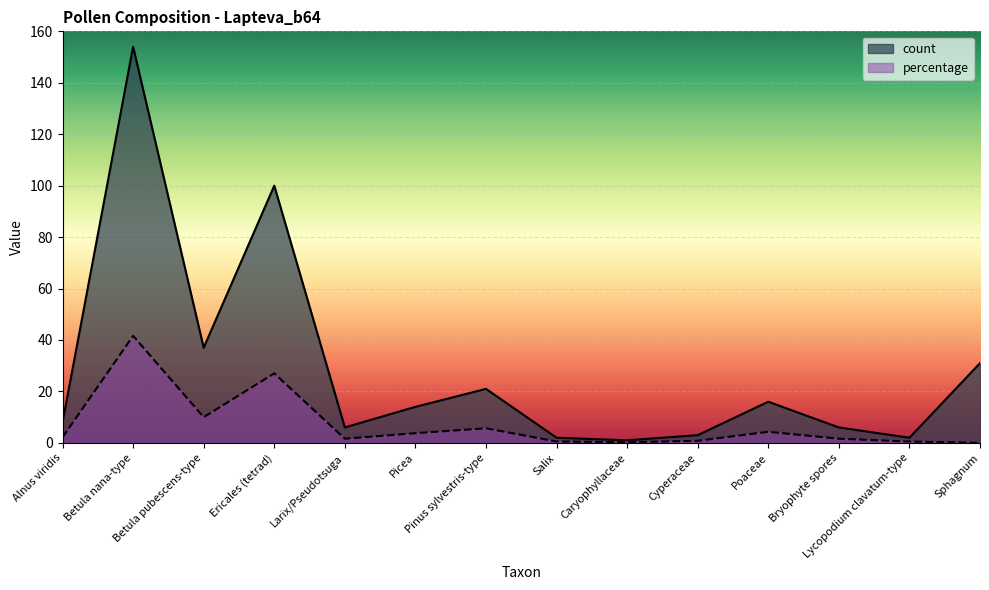

What is the difference between the maximum and minimum values in the count series?

153.0